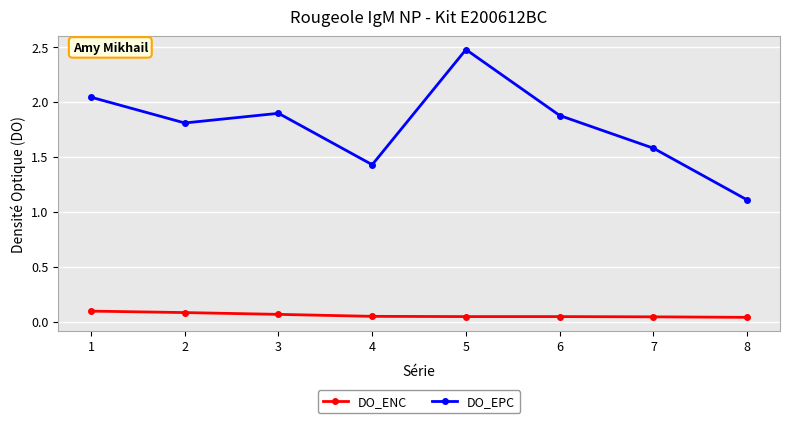

Which label corresponds to the largest value in the chart?

5